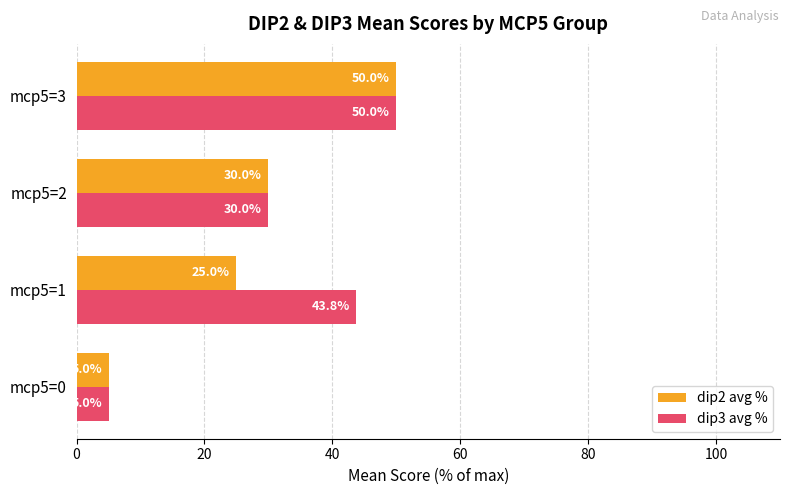

Count the dip3 avg % values in the range 30 to 50.

3